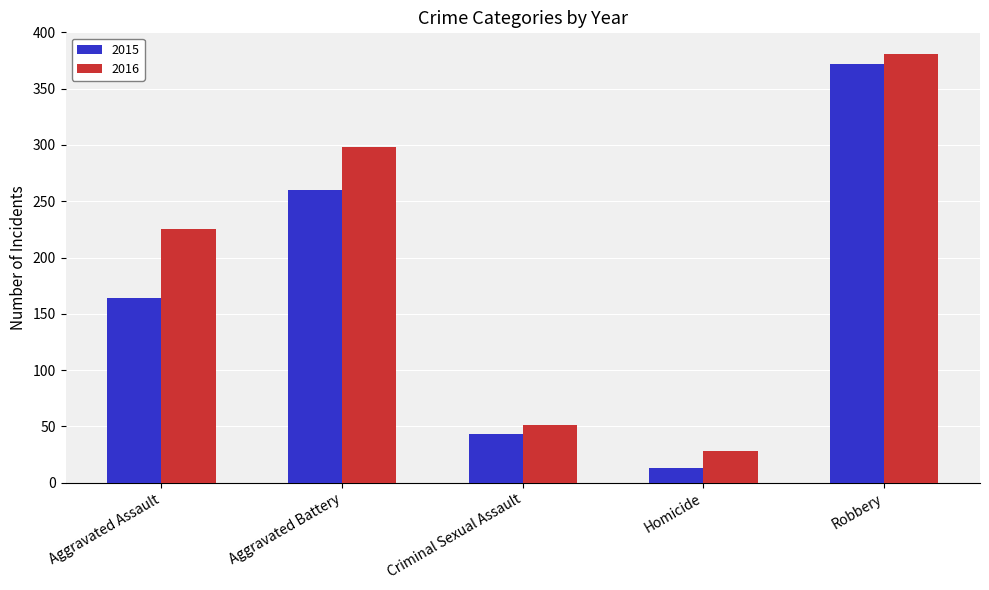

Reading left to right, extract all data points from this chart.

2015: 164	260	43	13	372
2016: 225	298	51	28	381